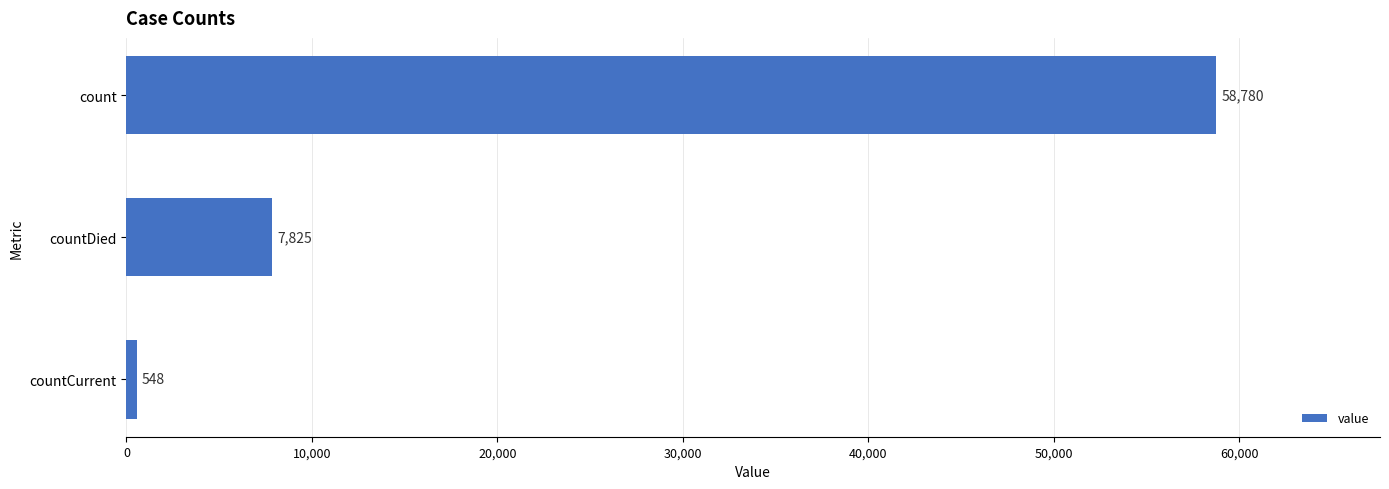

How many bars are there in total?

3